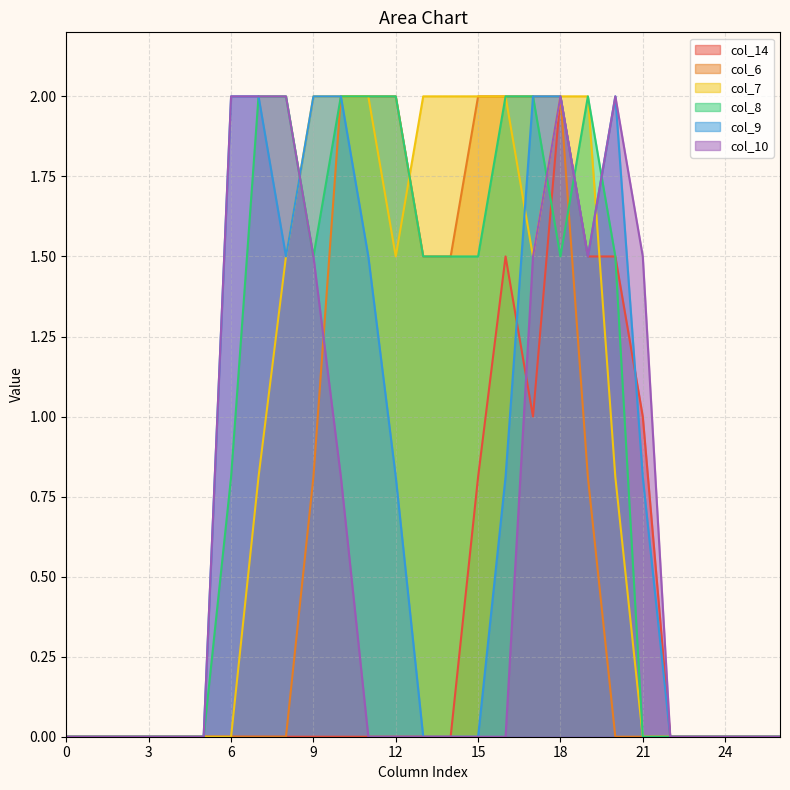

What are all the series names shown in the legend?

col_14, col_6, col_7, col_8, col_9, col_10